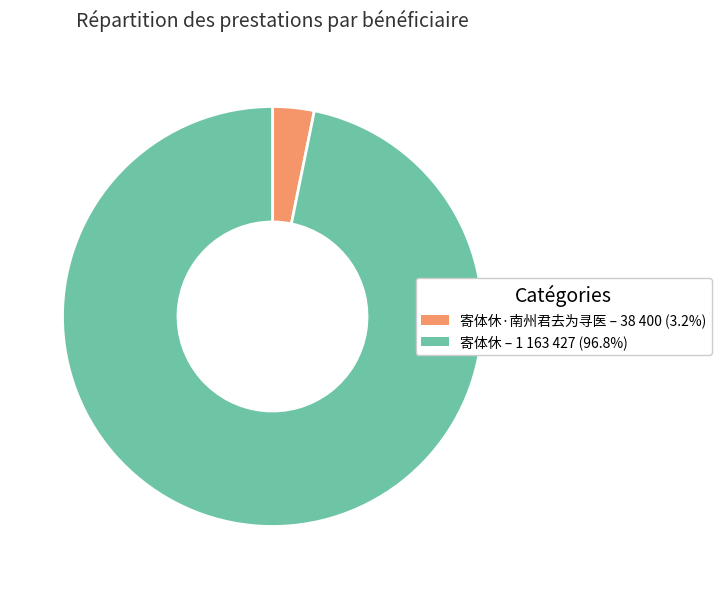

Is there any slice that represents more than half of the pie?

Yes